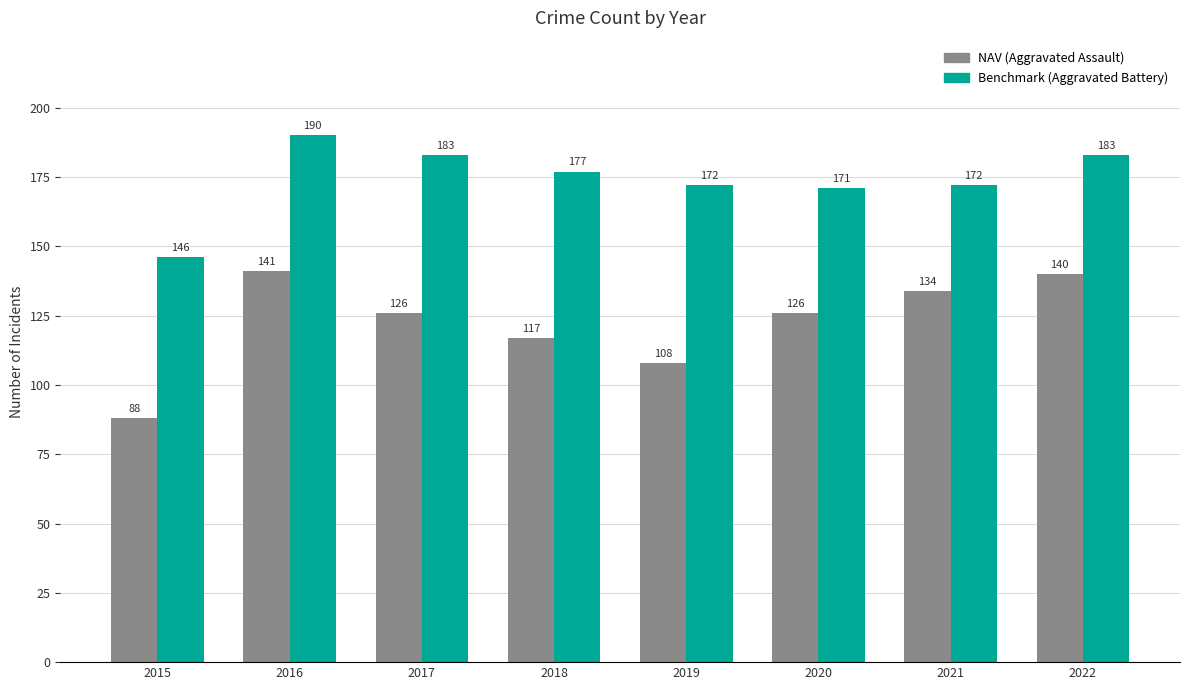

What is the difference between the highest and lowest values at 2018?

60